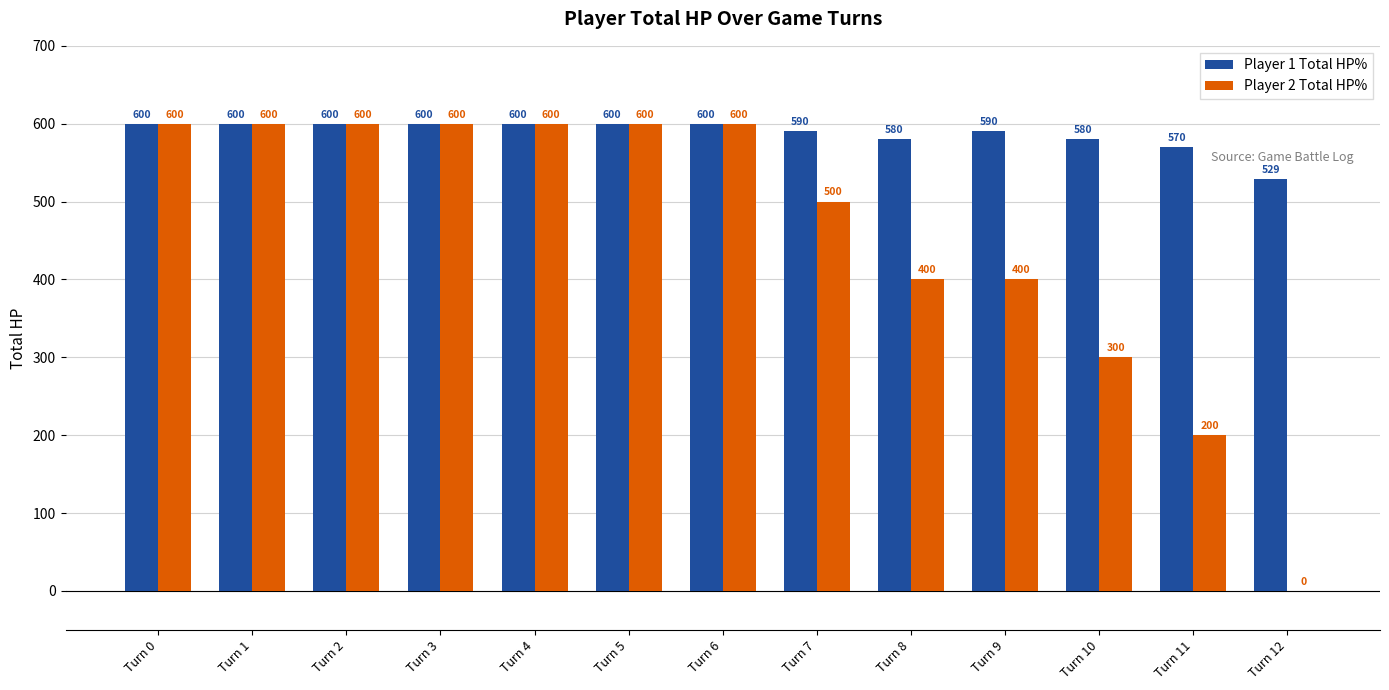

Reading left to right, transcribe all the data shown in this chart.

Player 1 Total HP%: 600	600	600	600	600	600	600	590	580	590	580	570	529
Player 2 Total HP%: 600	600	600	600	600	600	600	500	400	400	300	200	0